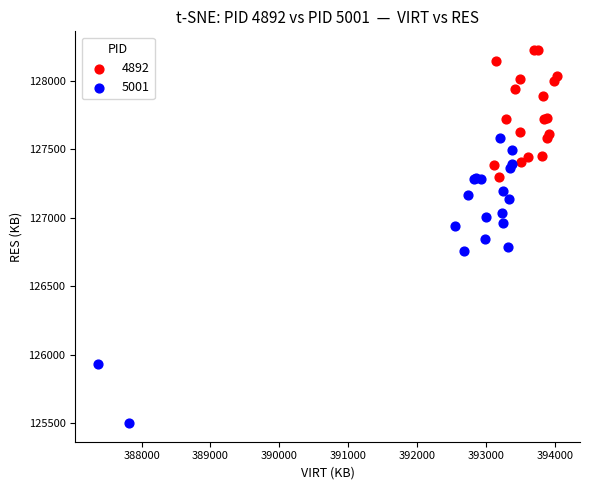

Which series has the widest spread of Y values?

5001